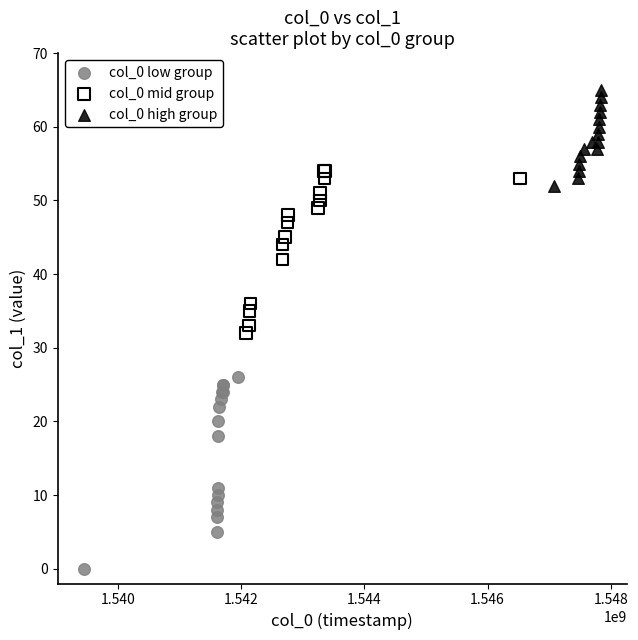

Which series reaches the maximum Y coordinate?

col_0 high group